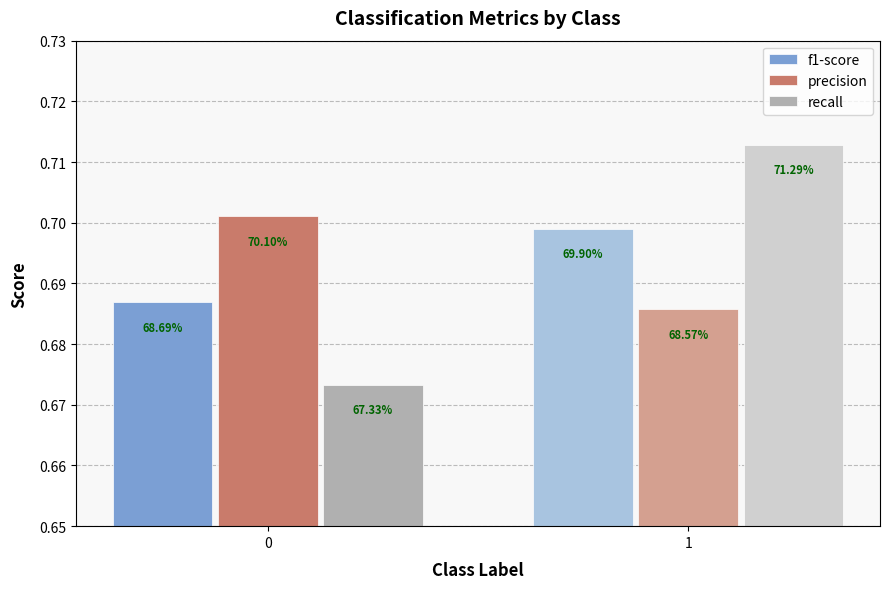

What are all the series names shown in the legend?

f1-score, precision, recall